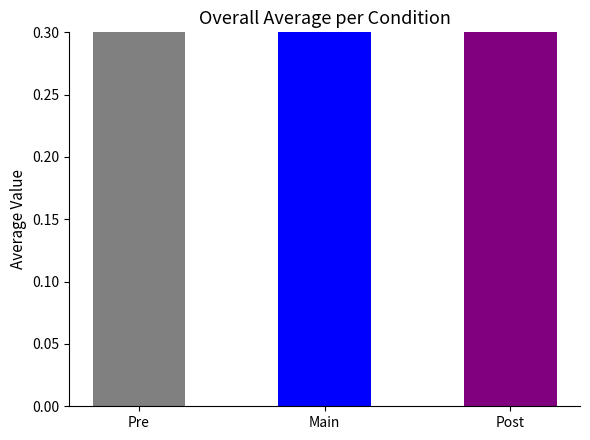

What is the difference between the maximum and second lowest values?

0.1